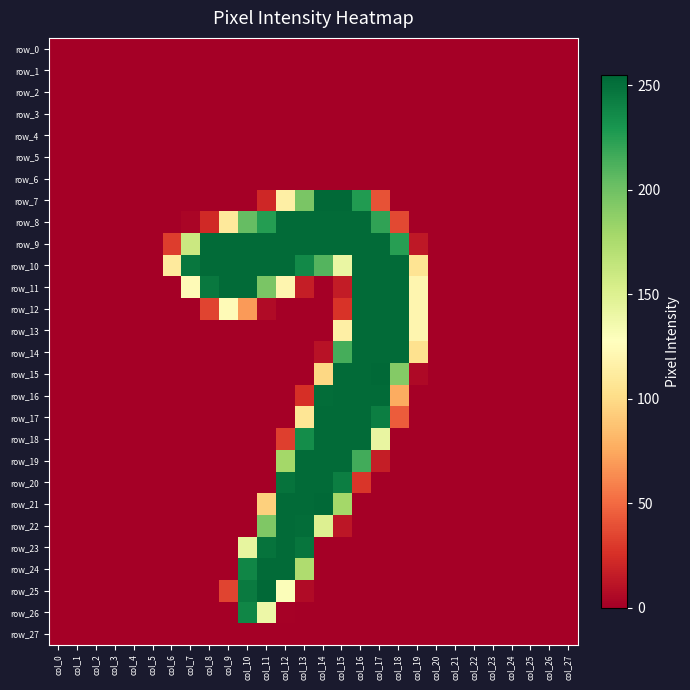

Which has a higher value, col_23 or col_15?

col_23